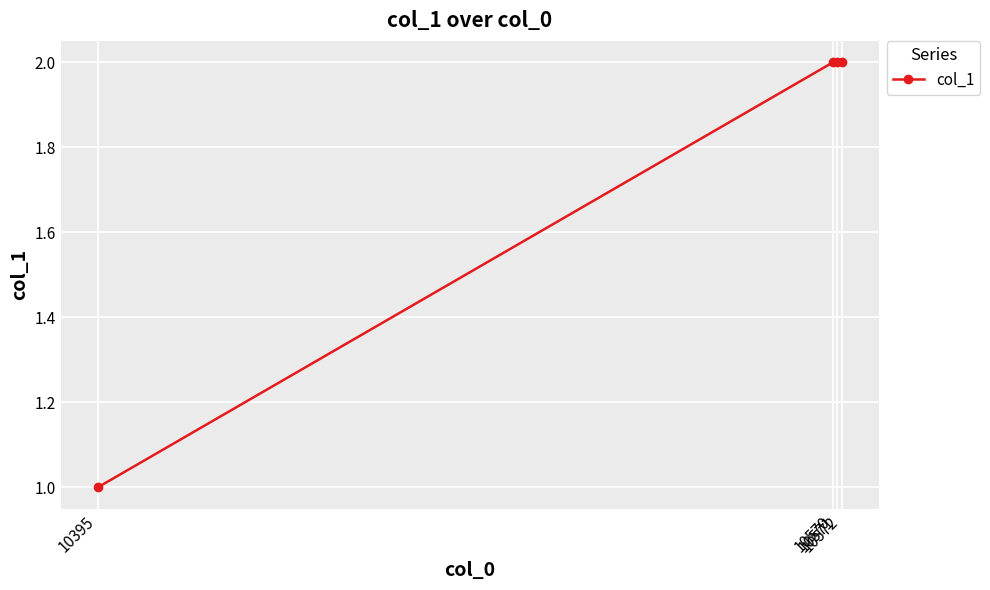

Does the chart display data point markers on the line(s)?

Yes